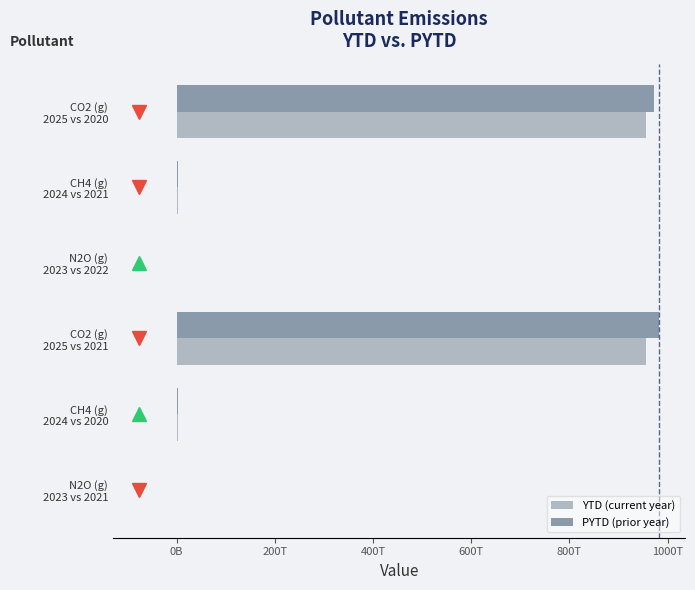

Which series has the widest spread of values?

PYTD (prior year)